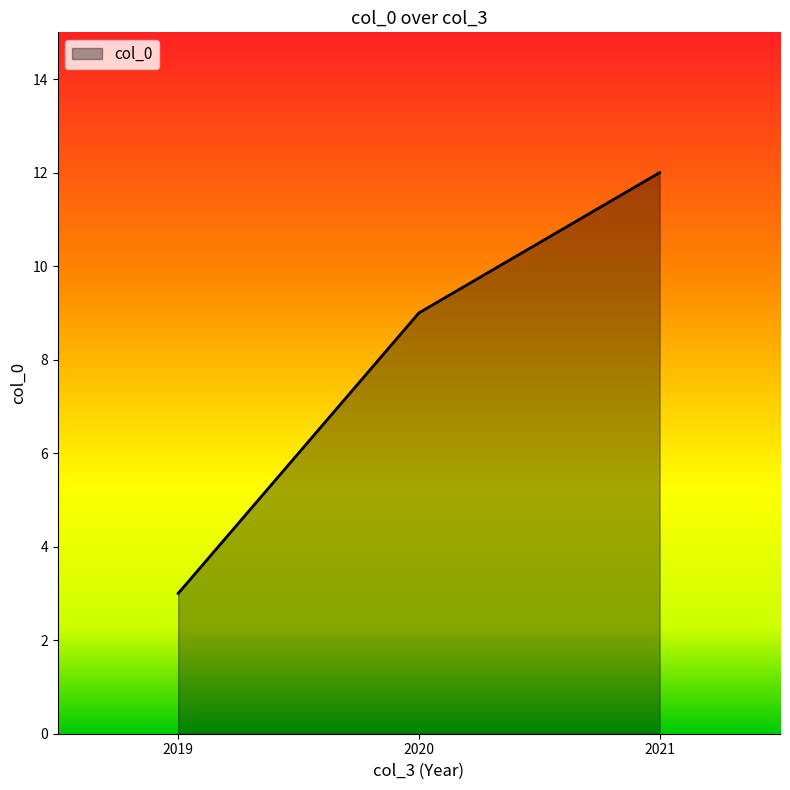

How many values are below 9?

1